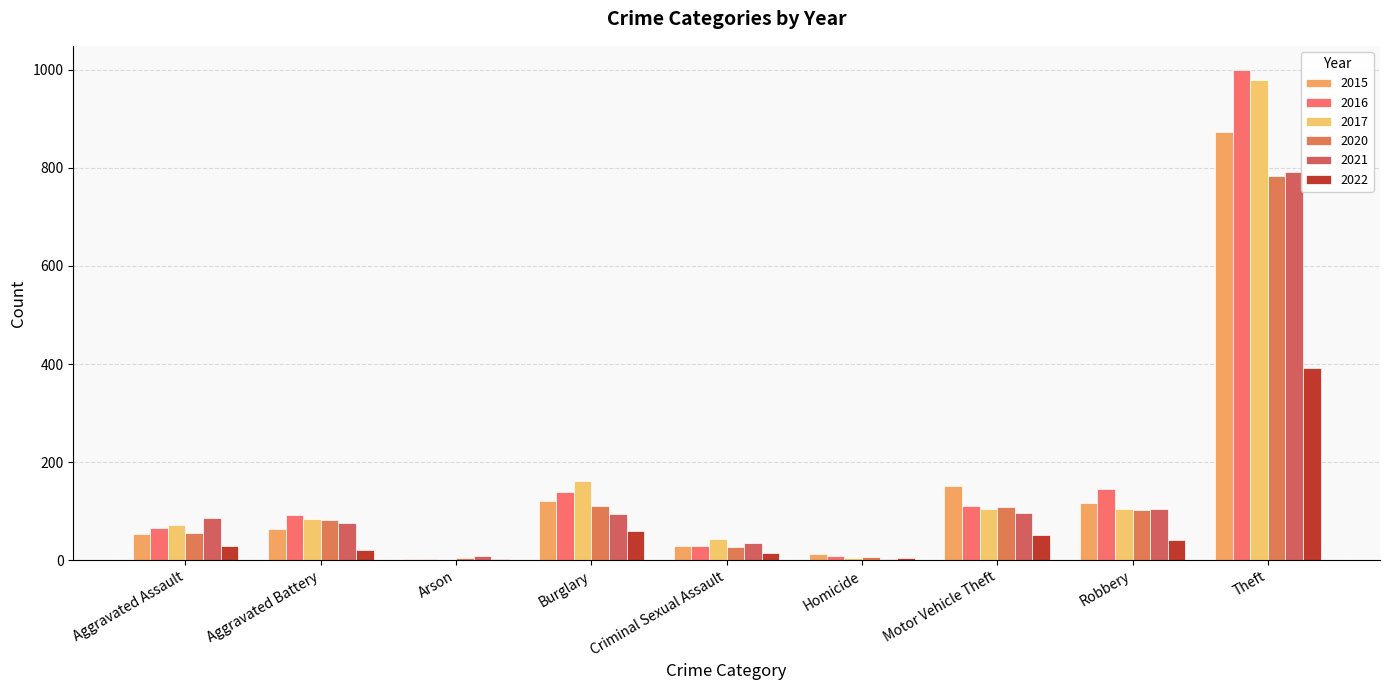

Which series has the largest total across all categories?

2016